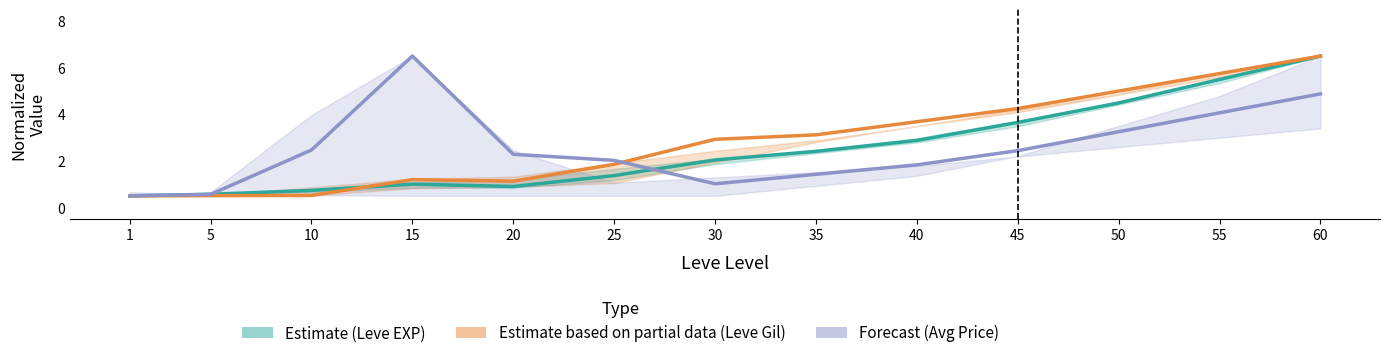

Is the value of Forecast (Avg Price) at 55 greater than the value of Estimate partial (Leve Gil) at 40?

Yes